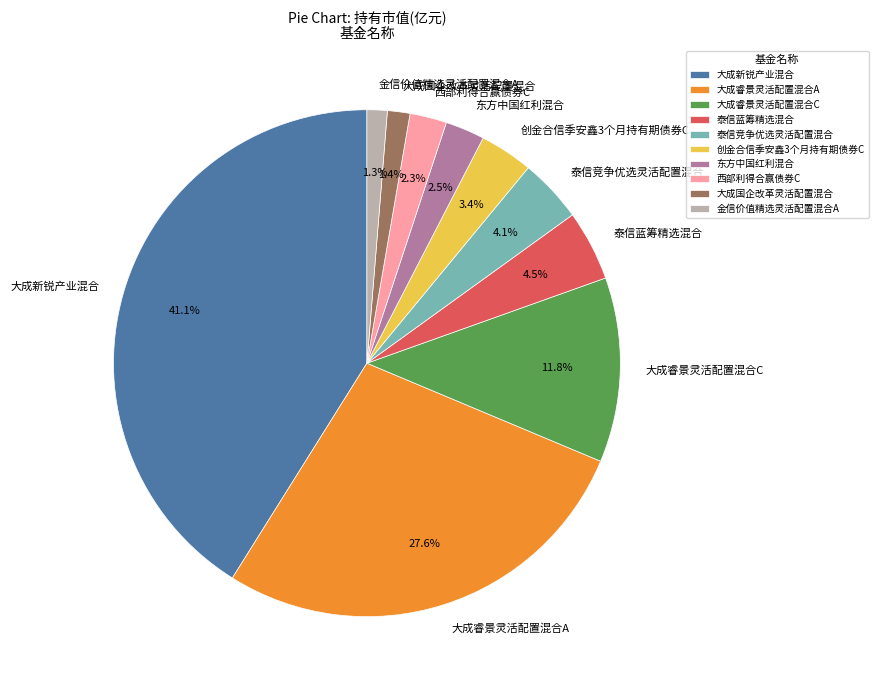

True or false: 大成国企改革灵活配置混合 accounts for 11% of the total.

False